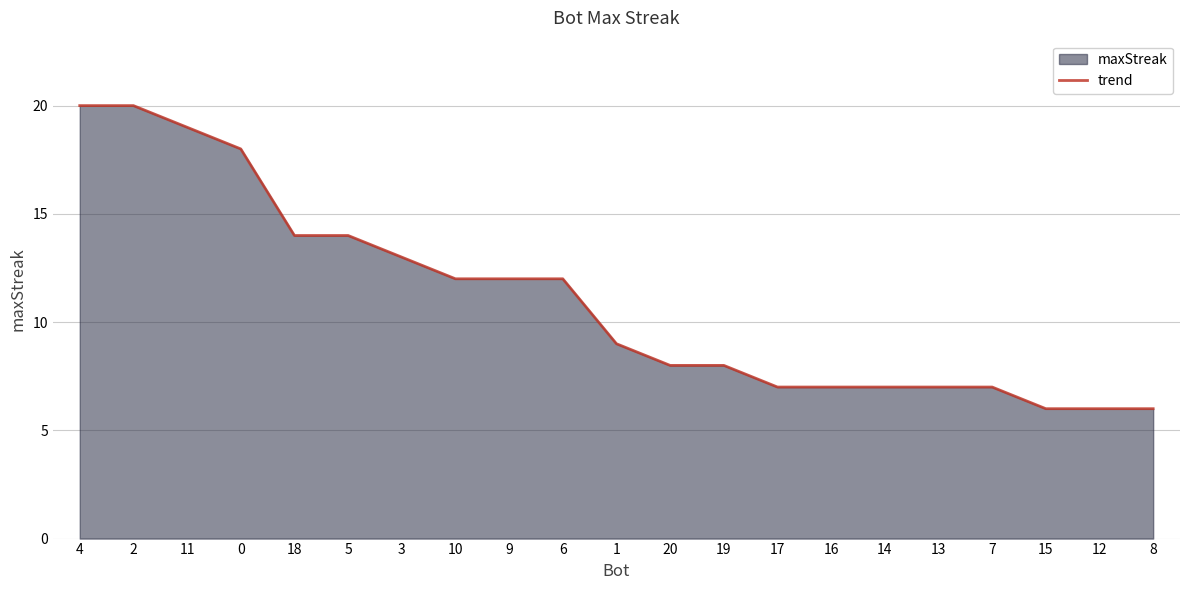

Rank the categories by value from highest to lowest.

4, 2, 11, 0, 18, 5, 3, 10, 9, 6, 1, 20, 19, 17, 16, 14, 13, 7, 15, 12, 8